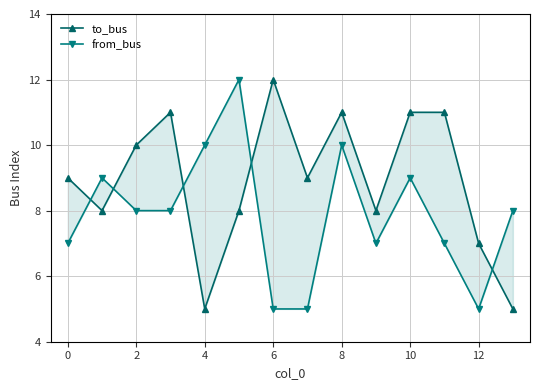

What are all the series names shown in the legend?

to_bus, from_bus